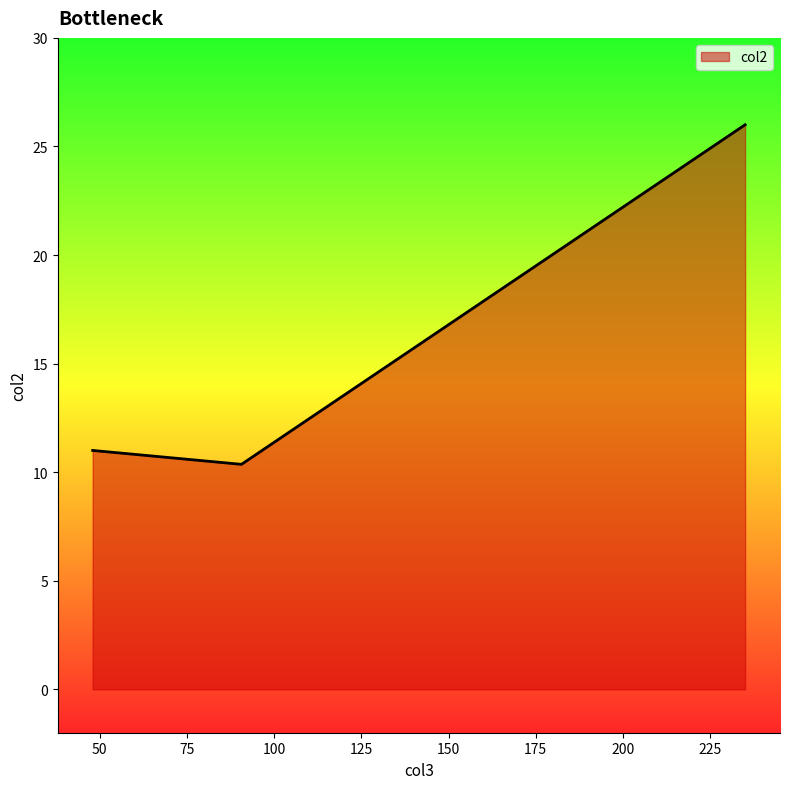

What is the maximum value shown in the chart?

26.0